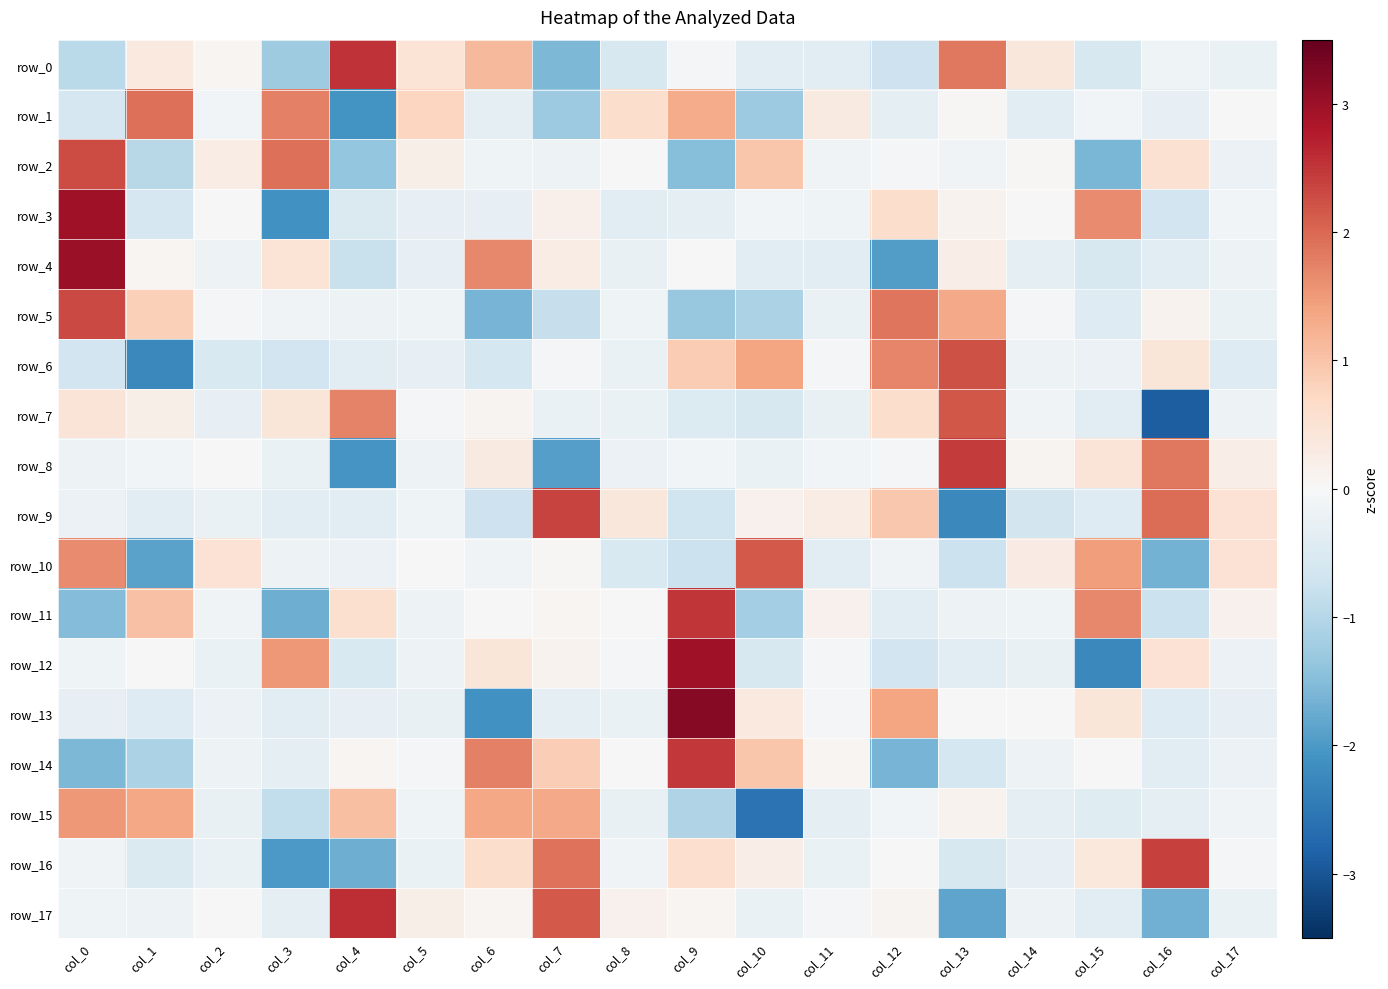

Reading left to right, list all the values displayed in this chart.

row_0: -0.9	0.3	0.1	-1.2	2.5	0.5	1.1	-1.6	-0.5	-0.1	-0.4	-0.4	-0.7	1.8	0.4	-0.6	-0.2	-0.2
row_1: -0.6	1.9	-0.1	1.8	-2.1	0.7	-0.3	-1.3	0.6	1.3	-1.3	0.3	-0.3	0.0	-0.4	-0.1	-0.3	0.0
row_2: 2.3	-1.0	0.3	1.9	-1.4	0.2	-0.1	-0.2	-0.0	-1.5	1.0	-0.1	-0.1	-0.1	0.0	-1.6	0.5	-0.2
row_3: 3.0	-0.6	-0.0	-2.1	-0.5	-0.3	-0.3	0.2	-0.4	-0.3	-0.1	-0.2	0.6	0.1	-0.0	1.7	-0.7	-0.1
row_4: 3.0	0.1	-0.2	0.5	-0.8	-0.3	1.7	0.3	-0.3	0.0	-0.4	-0.4	-2.0	0.2	-0.3	-0.6	-0.4	-0.2
row_5: 2.3	0.8	-0.1	-0.1	-0.2	-0.1	-1.6	-0.8	-0.1	-1.3	-1.1	-0.2	1.9	1.3	-0.1	-0.4	0.1	-0.2
row_6: -0.7	-2.3	-0.5	-0.7	-0.4	-0.3	-0.6	-0.1	-0.2	0.9	1.4	-0.1	1.7	2.2	-0.2	-0.2	0.4	-0.4
row_7: 0.4	0.2	-0.3	0.4	1.7	-0.0	0.1	-0.2	-0.2	-0.5	-0.6	-0.2	0.6	2.2	-0.1	-0.4	-2.9	-0.2
row_8: -0.2	-0.1	-0.0	-0.2	-2.1	-0.2	0.3	-1.9	-0.2	-0.1	-0.2	-0.1	-0.1	2.4	0.1	0.5	1.8	0.2
row_9: -0.2	-0.4	-0.2	-0.4	-0.4	-0.2	-0.7	2.4	0.4	-0.7	0.2	0.3	0.9	-2.2	-0.6	-0.5	2.0	0.5
row_10: 1.7	-1.9	0.5	-0.2	-0.2	0.0	-0.1	0.0	-0.5	-0.8	2.1	-0.4	-0.1	-0.7	0.3	1.5	-1.7	0.5
row_11: -1.5	1.0	-0.1	-1.7	0.6	-0.2	-0.0	0.1	-0.0	2.5	-1.2	0.1	-0.4	-0.2	-0.1	1.7	-0.7	0.2
row_12: -0.1	-0.0	-0.2	1.5	-0.5	-0.2	0.4	0.1	-0.0	3.0	-0.6	-0.1	-0.7	-0.4	-0.2	-2.2	0.5	-0.2
row_13: -0.3	-0.4	-0.2	-0.4	-0.3	-0.3	-2.1	-0.3	-0.2	3.2	0.3	-0.0	1.4	-0.0	0.0	0.4	-0.4	-0.3
row_14: -1.6	-1.1	-0.2	-0.3	0.1	-0.0	1.8	0.9	-0.0	2.5	1.0	0.1	-1.6	-0.6	-0.2	0.0	-0.4	-0.2
row_15: 1.5	1.4	-0.2	-0.8	1.1	-0.1	1.4	1.3	-0.2	-1.0	-2.6	-0.3	-0.1	0.1	-0.3	-0.4	-0.3	-0.1
row_16: -0.1	-0.5	-0.2	-2.0	-1.7	-0.2	0.6	1.9	-0.1	0.6	0.2	-0.2	0.0	-0.6	-0.3	0.4	2.4	-0.1
row_17: -0.1	-0.2	-0.0	-0.4	2.6	0.2	0.1	2.1	0.1	0.1	-0.2	-0.1	0.1	-1.8	-0.2	-0.4	-1.7	-0.2